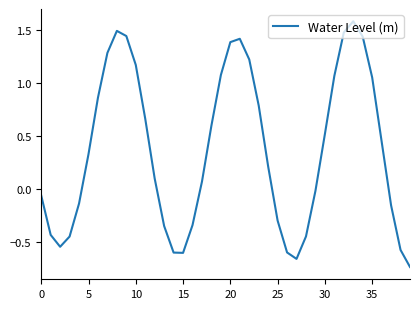

What is the maximum value shown in the chart?

1.6